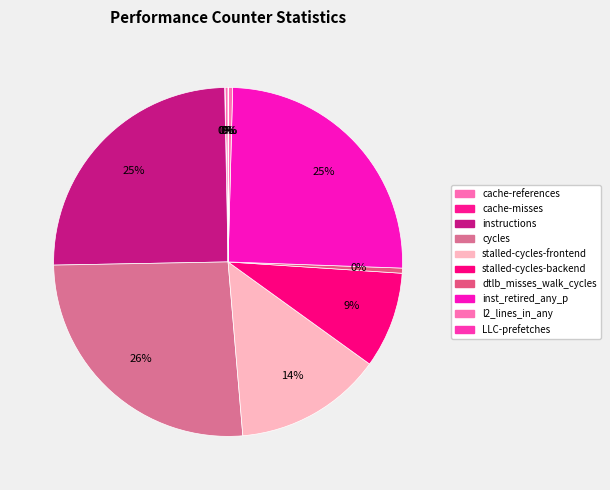

What is the change in value from stalled-cycles-backend to LLC-prefetches?

-1076716447